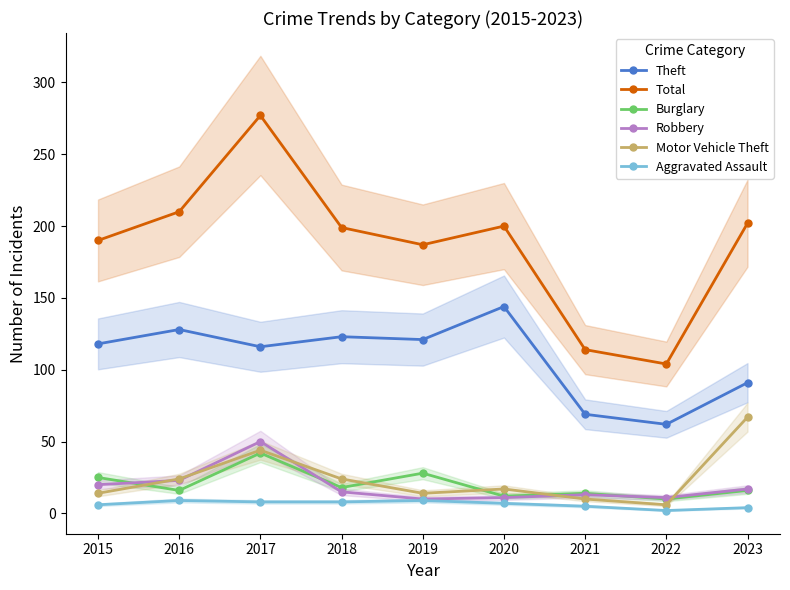

What is the difference between the maximum and second lowest values in the Theft series?

75